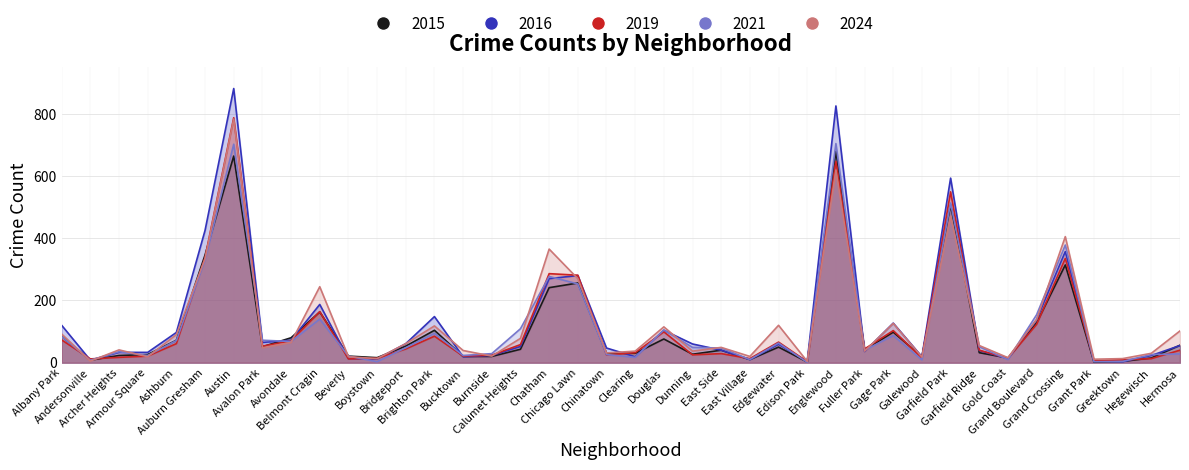

Reading left to right, list all the values displayed in this chart.

2015: 85	8	23	26	72	346	664	51	80	163	21	16	53	104	20	20	43	241	256	30	30	76	27	40	10	50	2	679	41	98	19	507	32	15	128	314	2	4	15	56
2016: 120	8	33	33	97	425	881	65	72	187	13	12	61	148	19	23	52	270	280	47	19	104	60	40	10	59	4	825	36	127	19	593	39	13	138	357	5	3	23	55
2019: 73	12	17	21	61	338	787	53	70	164	12	14	44	85	21	24	58	286	281	25	32	99	25	29	13	66	3	647	44	103	15	549	40	14	123	335	6	9	13	40
2021: 84	8	35	23	71	330	702	72	68	140	21	3	48	94	23	29	109	277	253	26	17	105	49	47	10	63	1	704	40	87	9	513	51	10	154	378	3	4	26	28
2024: 92	5	41	19	90	334	783	48	65	244	19	13	61	118	39	21	78	365	270	31	37	115	37	49	20	120	4	619	37	126	18	471	55	16	139	405	11	13	30	102